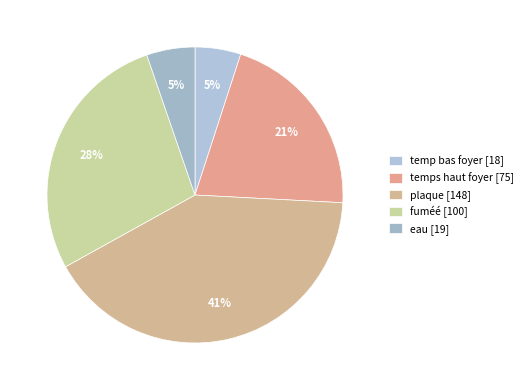

What percentage is the fuméé slice, to the nearest percent?

28%